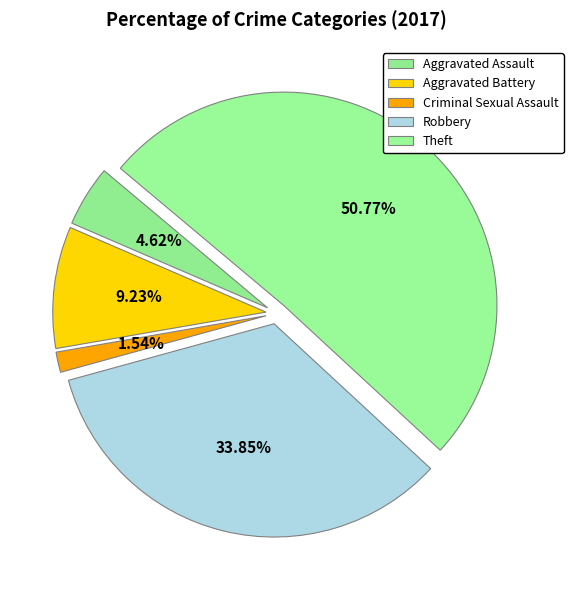

Rank the categories by value from highest to lowest.

Theft, Robbery, Aggravated Battery, Aggravated Assault, Criminal Sexual Assault